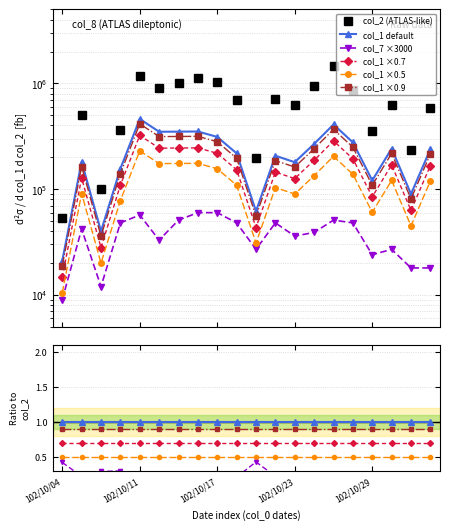

True or false: col_7 and col_2 cross at least once.

False